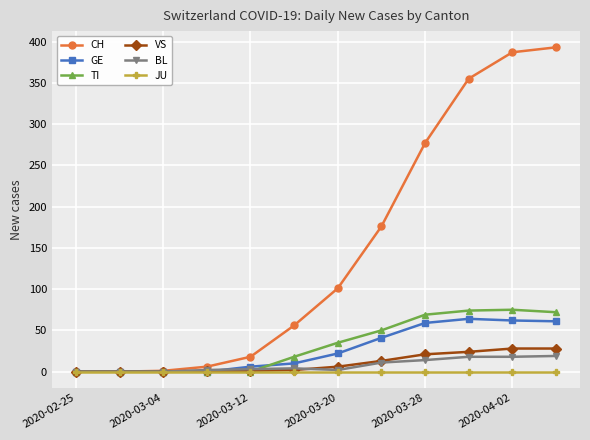

How many lines are shown in the chart?

6